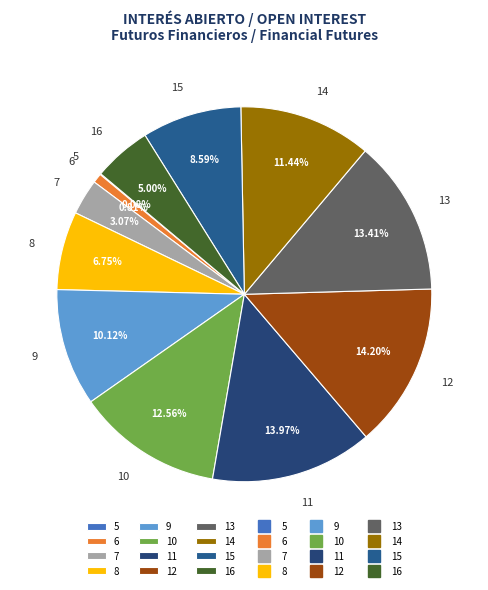

Is the sum of 8 and 10 greater than half?

No